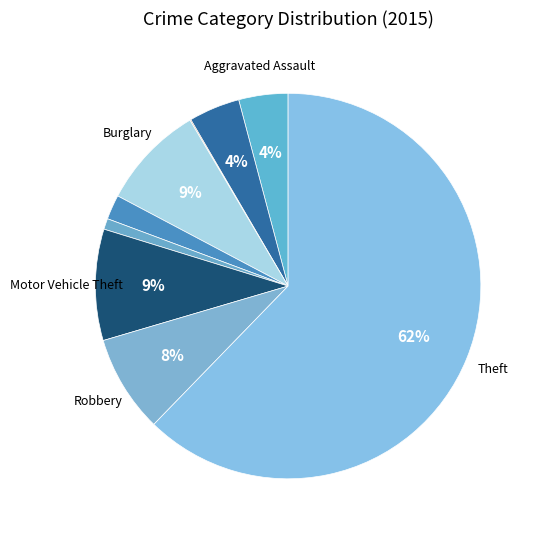

Count the number of slices in the pie.

9